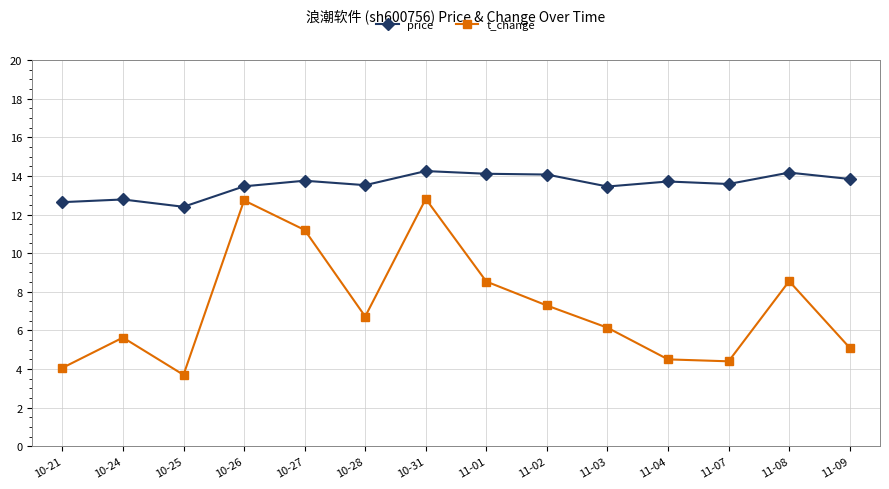

What is the value of the t_change point at the 7th from the left?

12.8